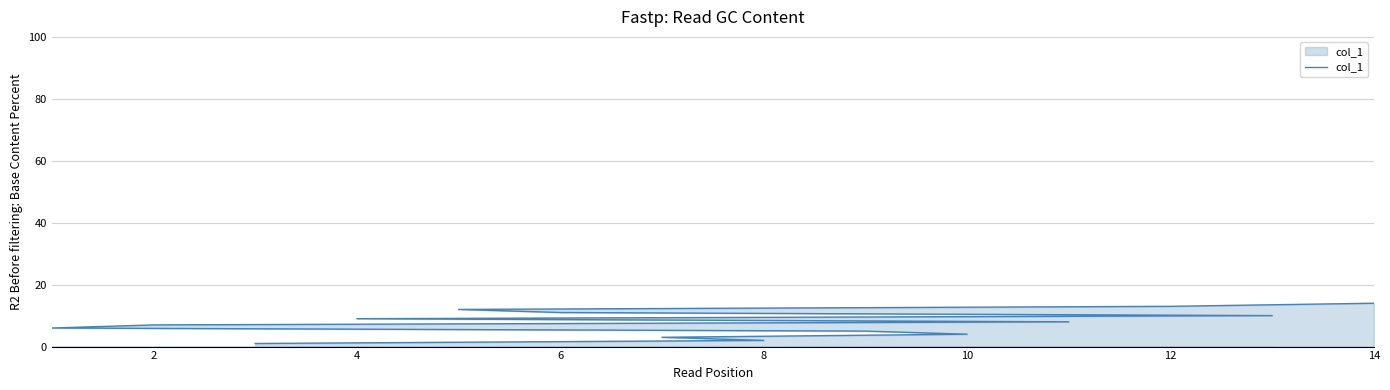

What is the label of the 13th point from the left?

12